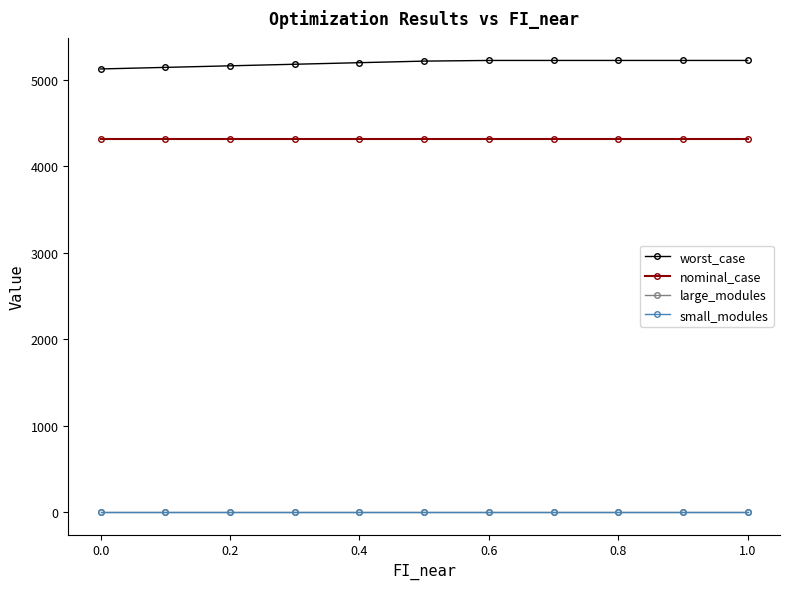

At how many categories does at least one series exceed 4950?

11